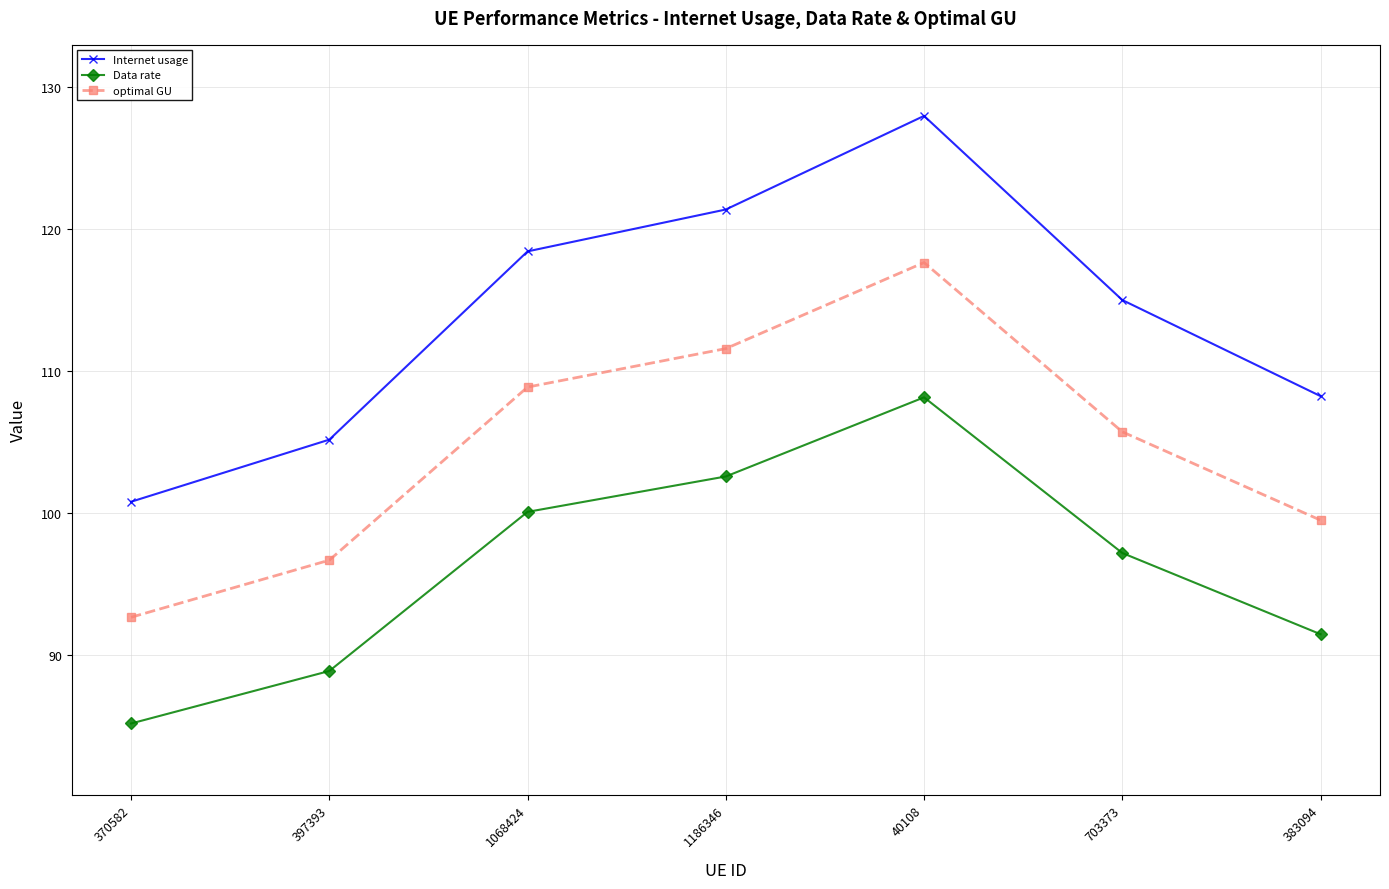

True or false: optimal GU has more than 0 points higher than both neighbors.

True